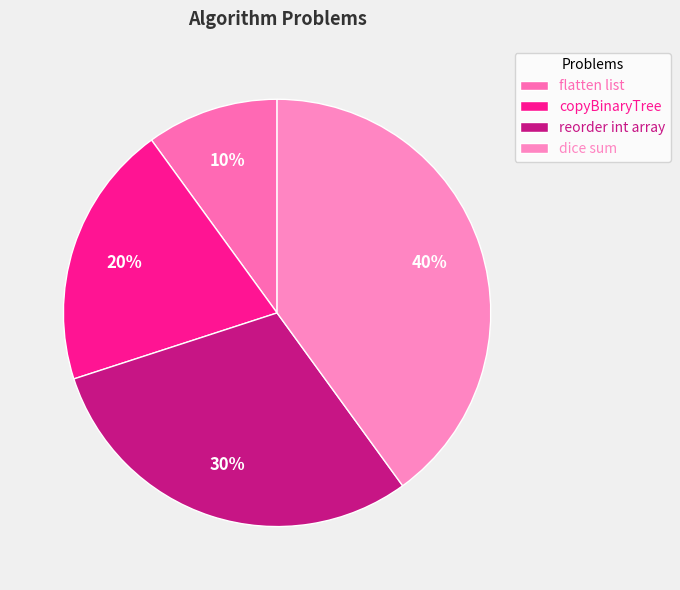

Does reorder int array account for over 50% of the chart?

No